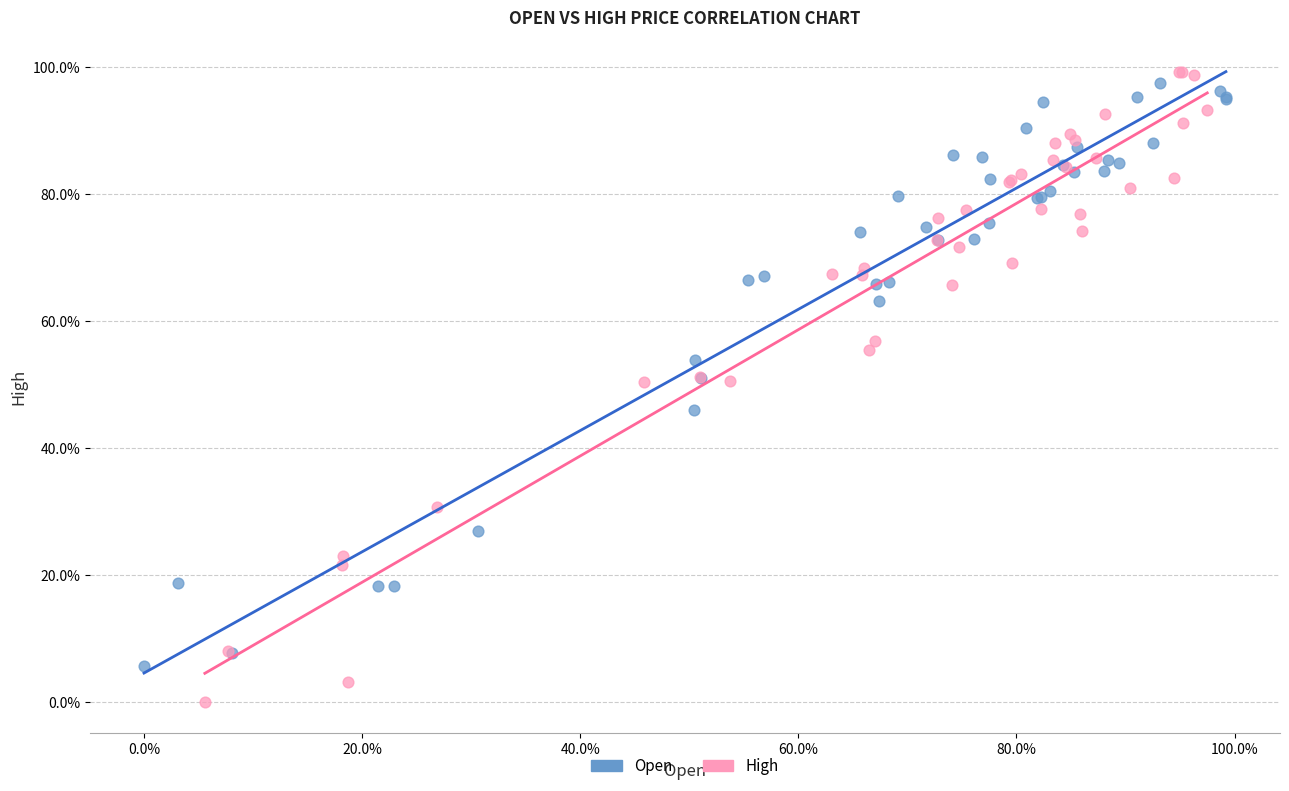

Which series reaches the minimum Y coordinate?

High